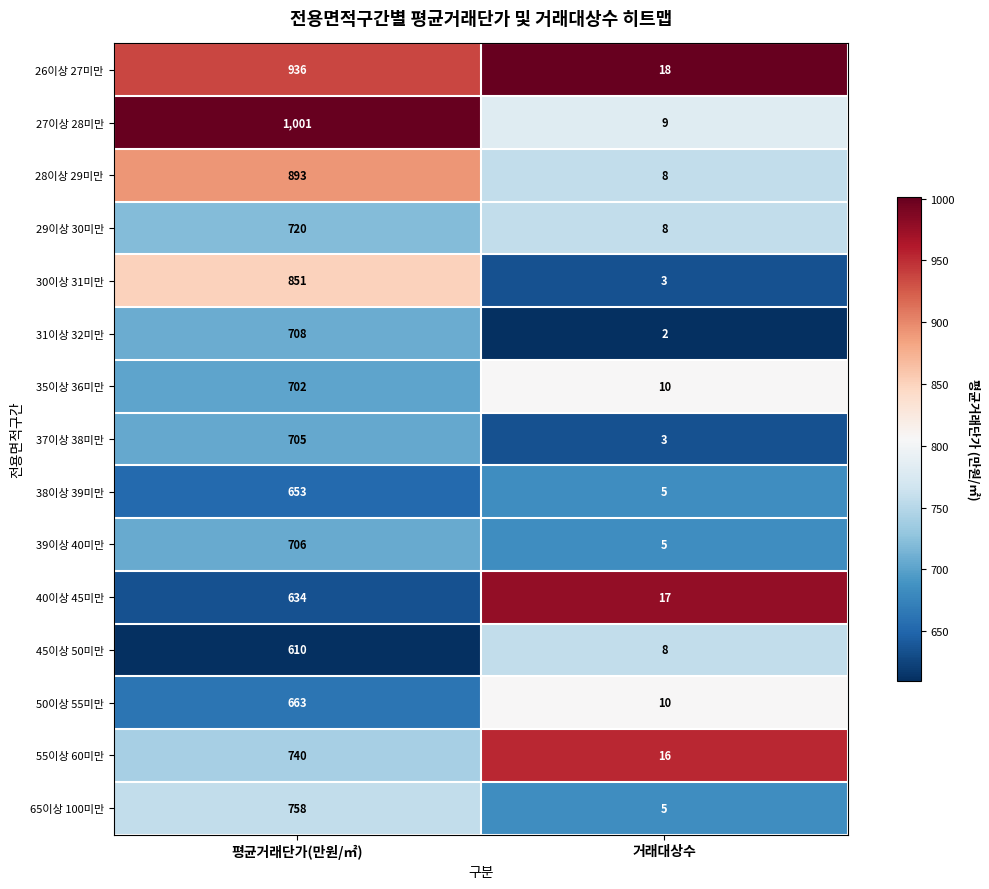

What is the average value of the 38이상 39미만 series?

329